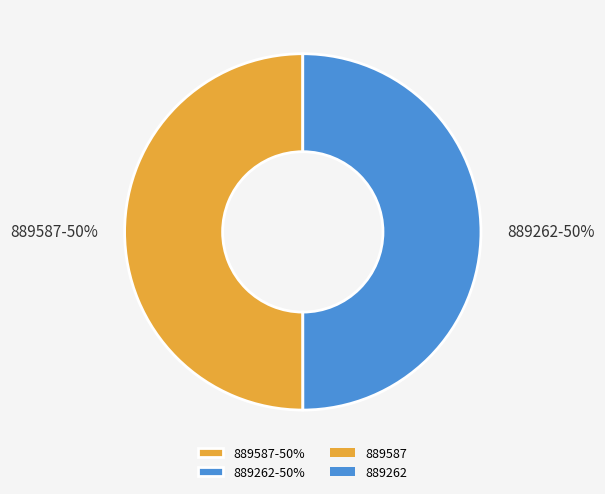

The 889262 slice represents 63% of the pie. True or false?

False